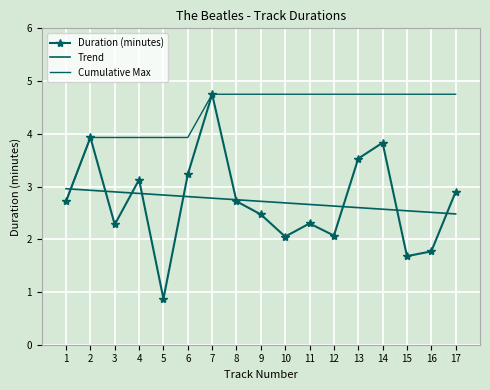

The value at 10 is 2.0. True or false?

True